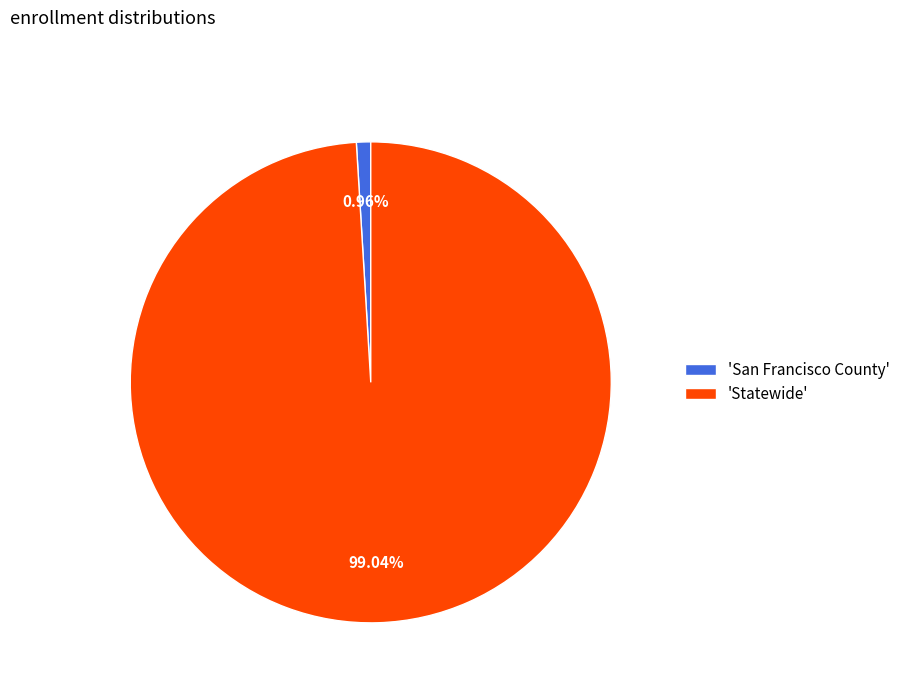

Which slice is the smallest?

'San Francisco County'